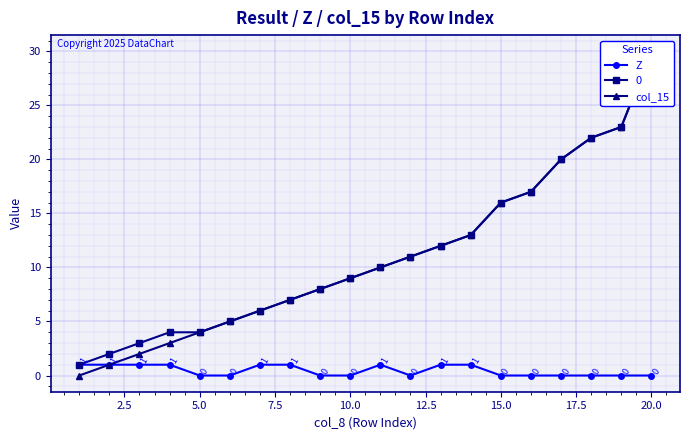

True or false: Z has a value of 0 at 20.0.

True